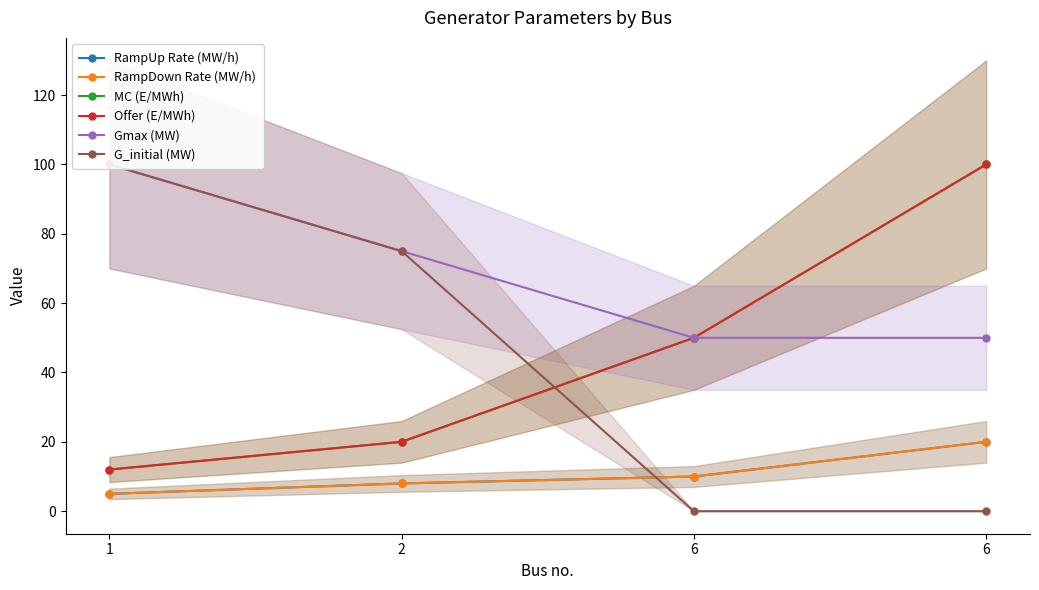

What is the sum of all G_initial (MW) values?

175